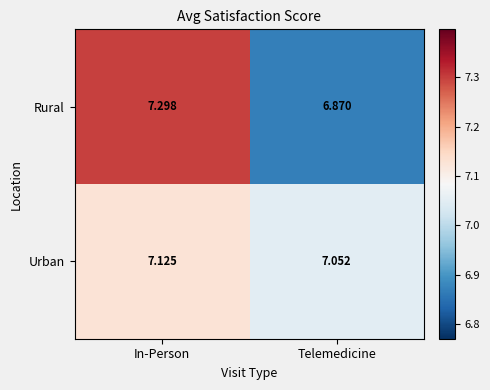

List the series in order of their peak value, lowest first.

Urban, Rural